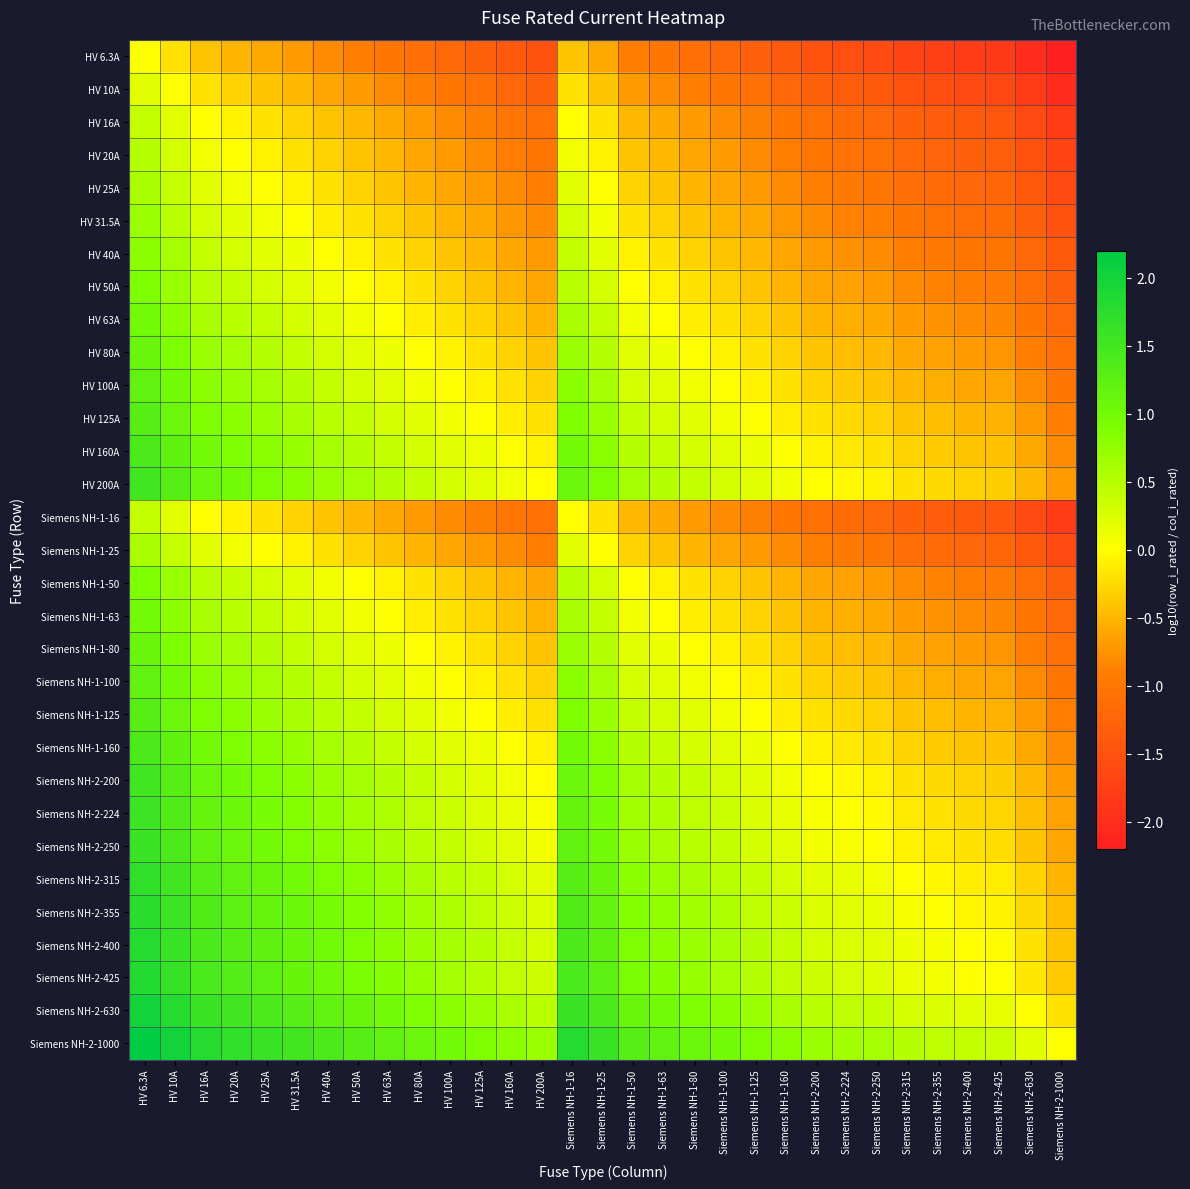

What is the total value across all series at Siemens NH-1-100?

-1.8